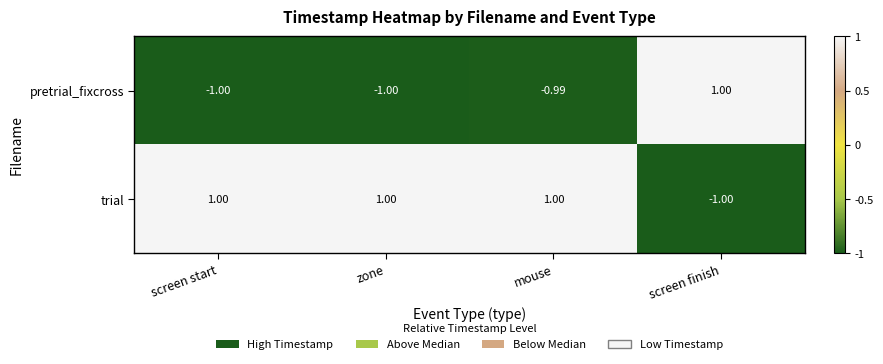

At which category is the sum across all series the highest?

mouse